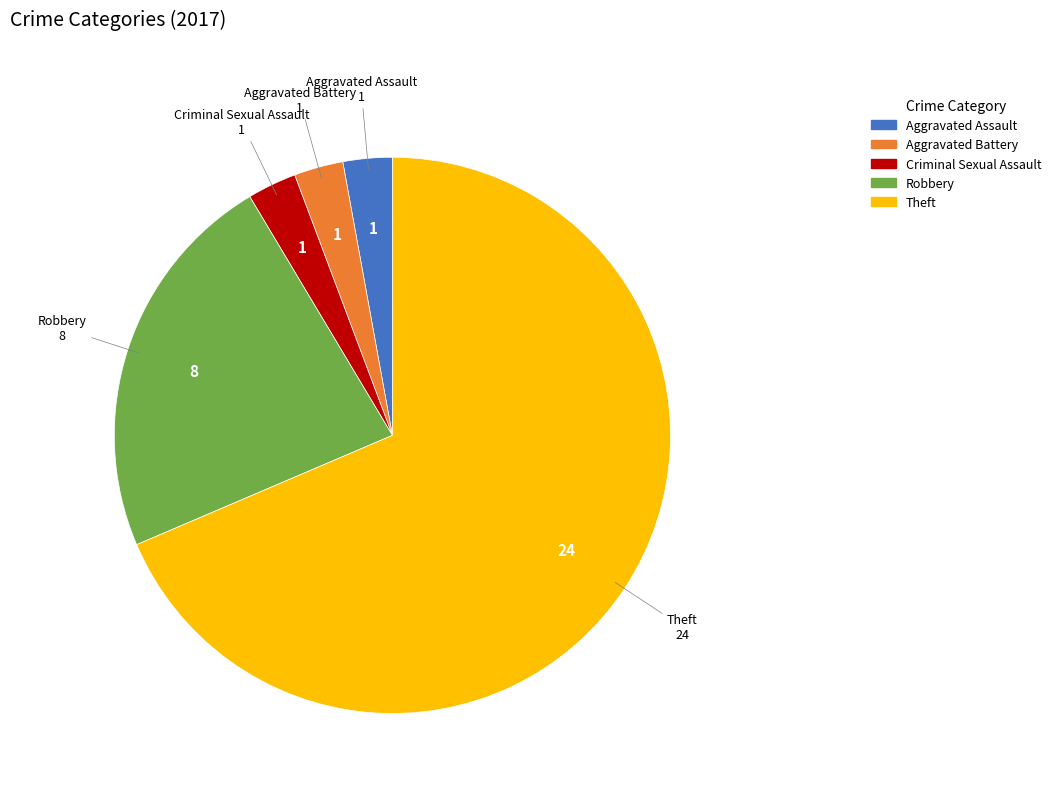

Is there any slice that represents more than half of the pie?

Yes